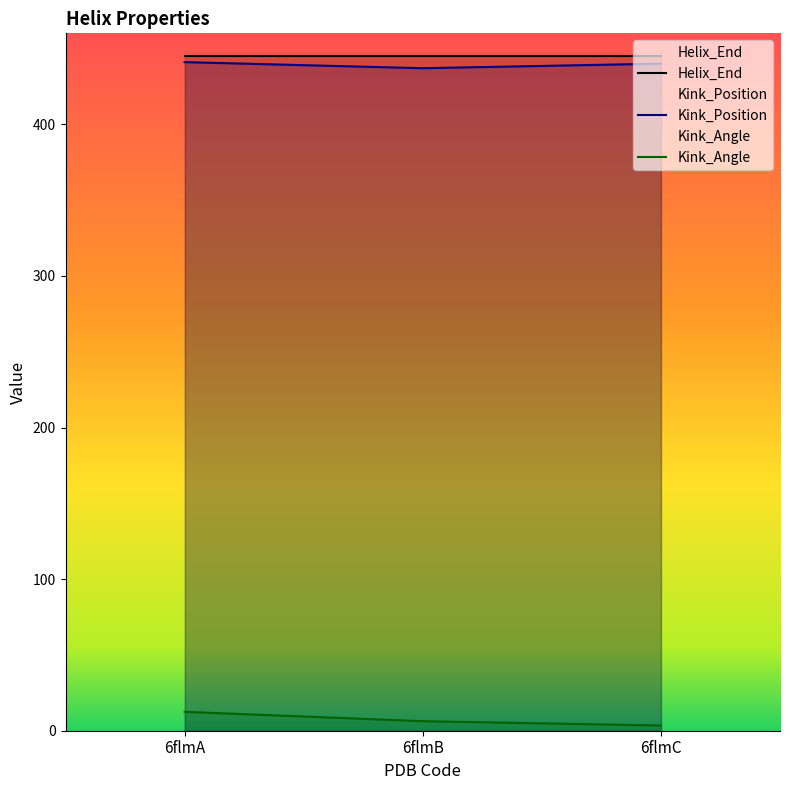

What is the total value across all series at 6flmB?

888.3